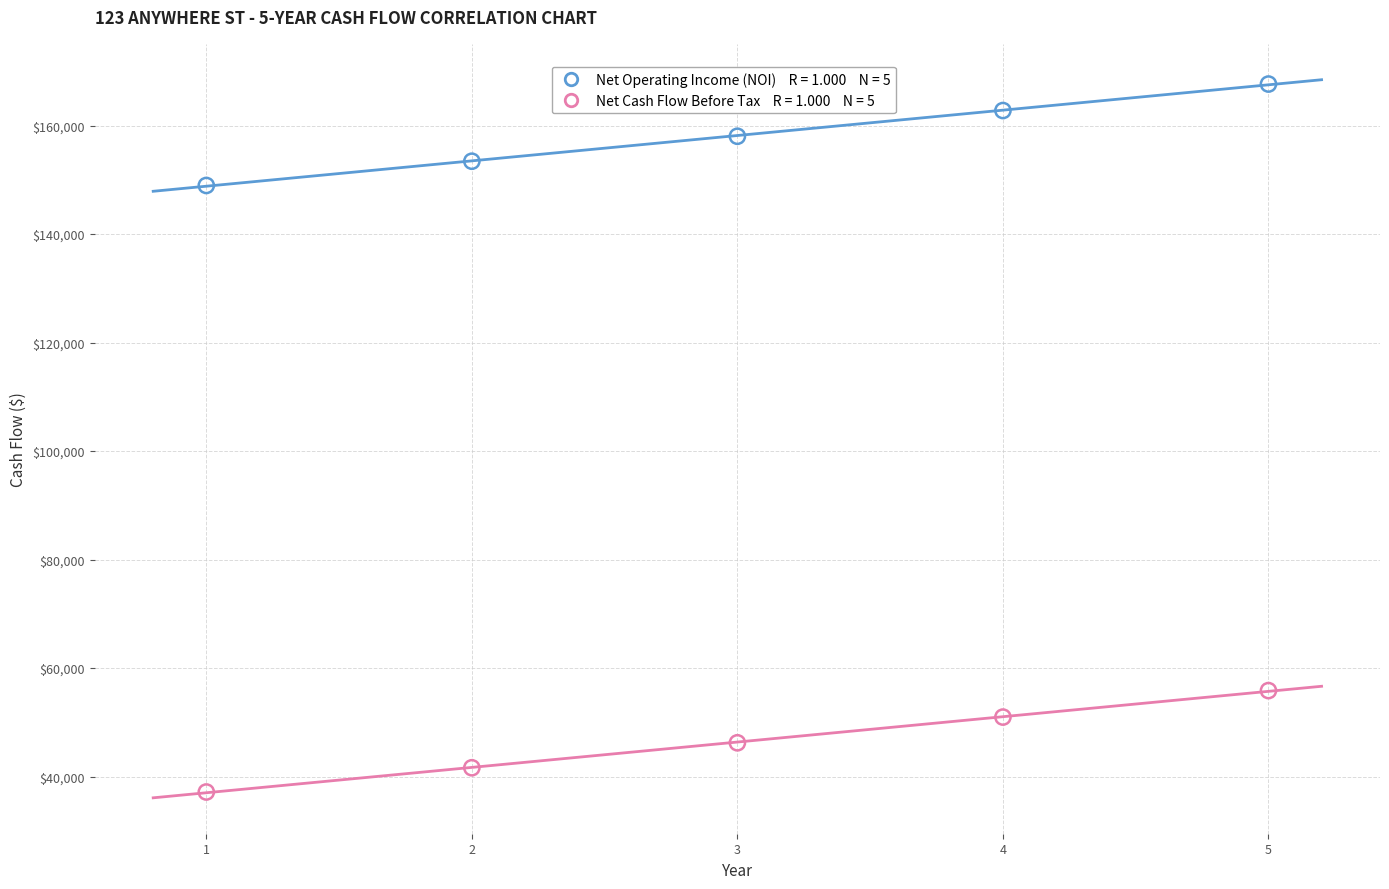

Across all data points, what is the average Y value?

102268.0